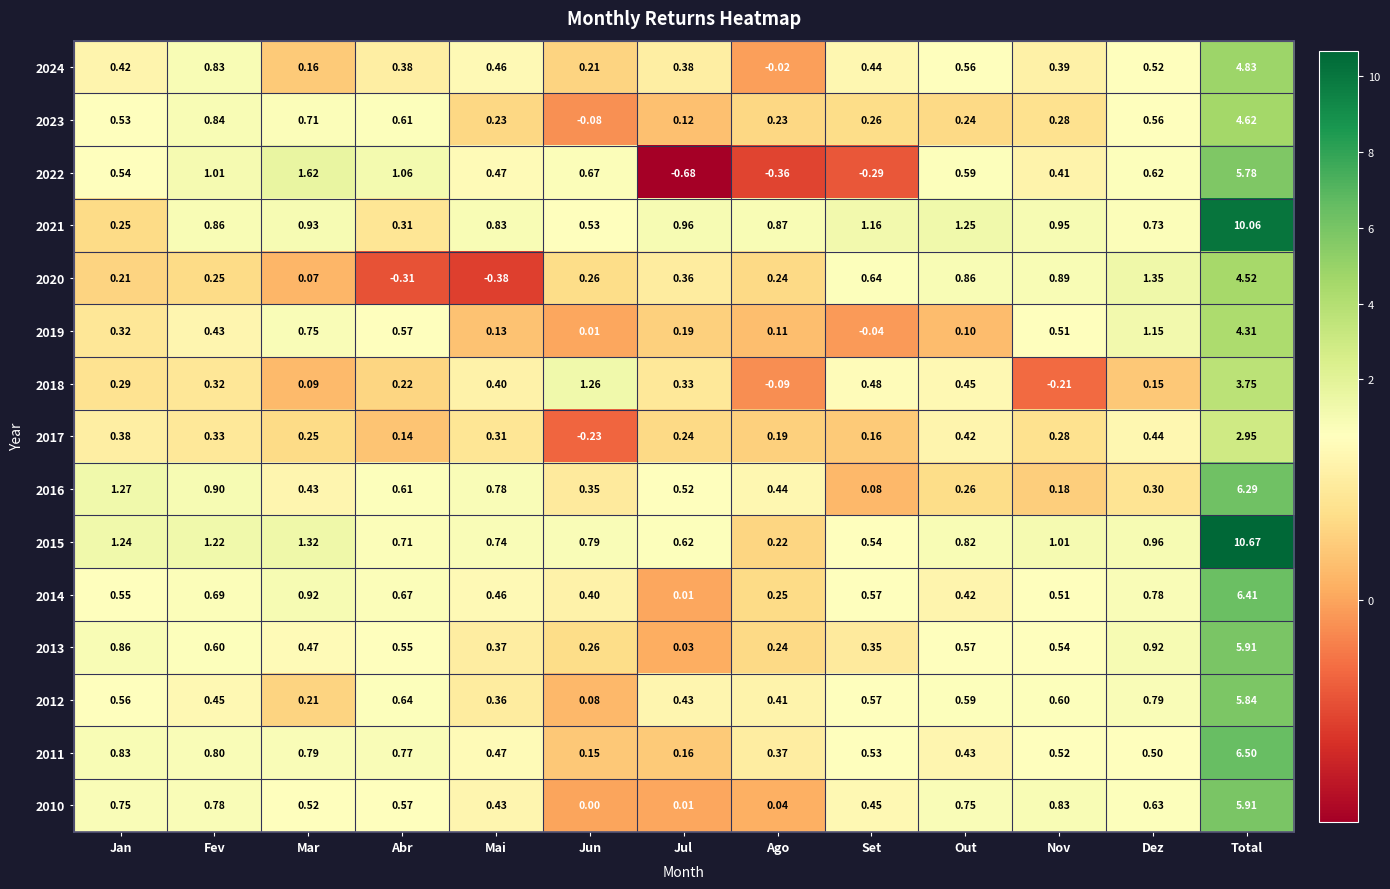

At which label is 2014 closest to 3?

Mar